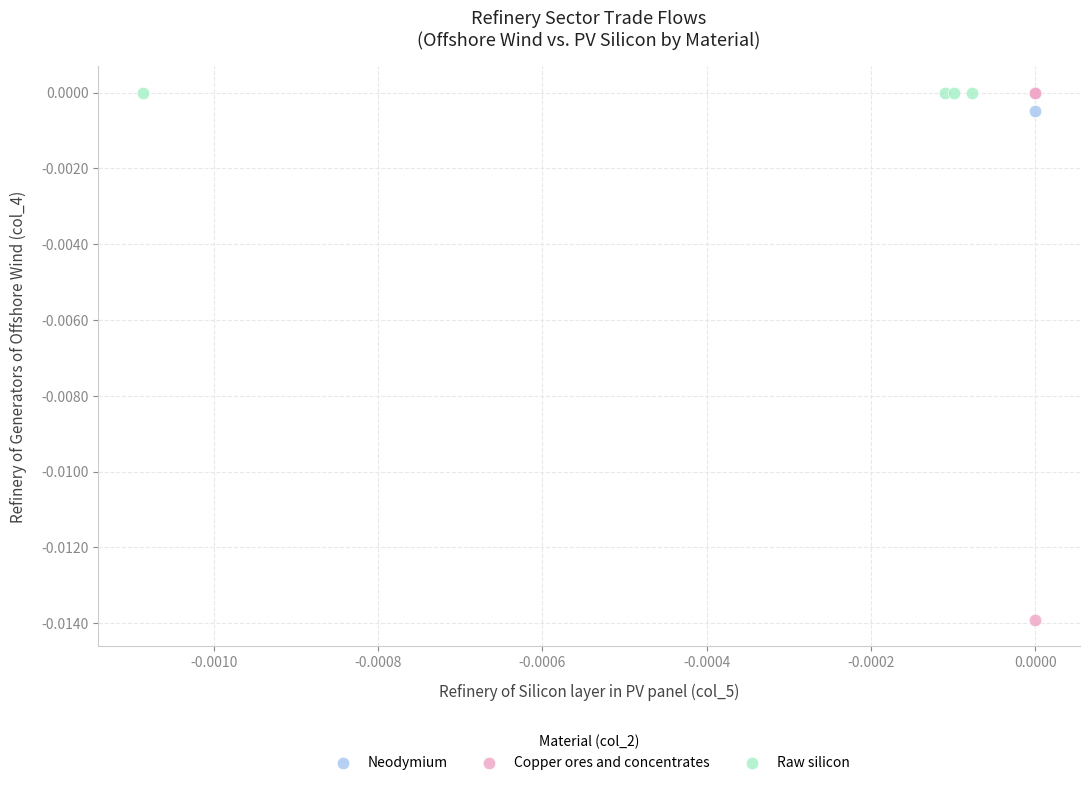

Which series reaches the minimum Y coordinate?

Copper ores and concentrates